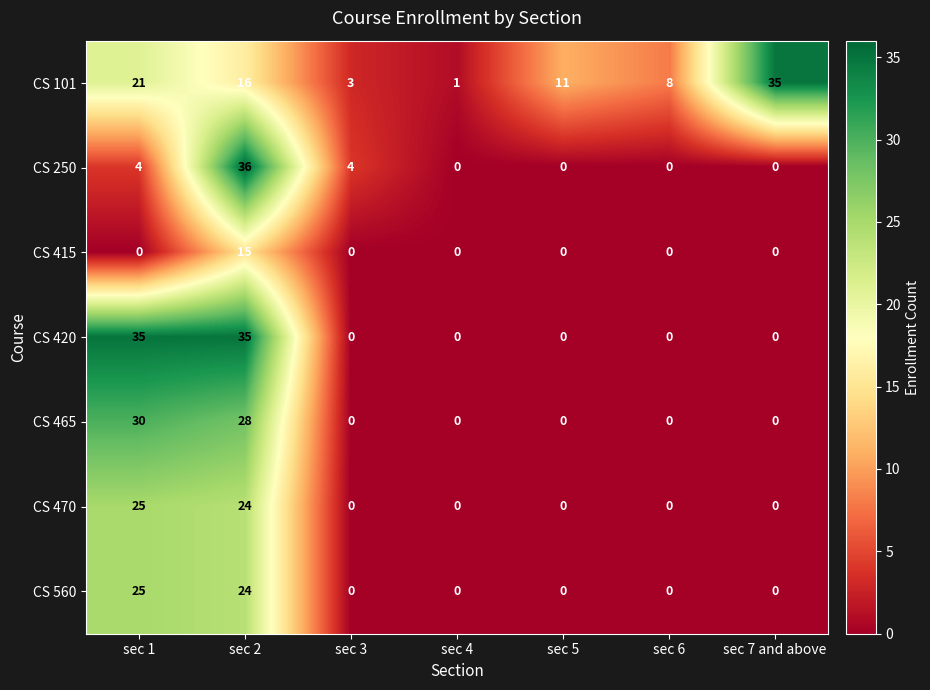

At how many categories does at least one series exceed 22?

3